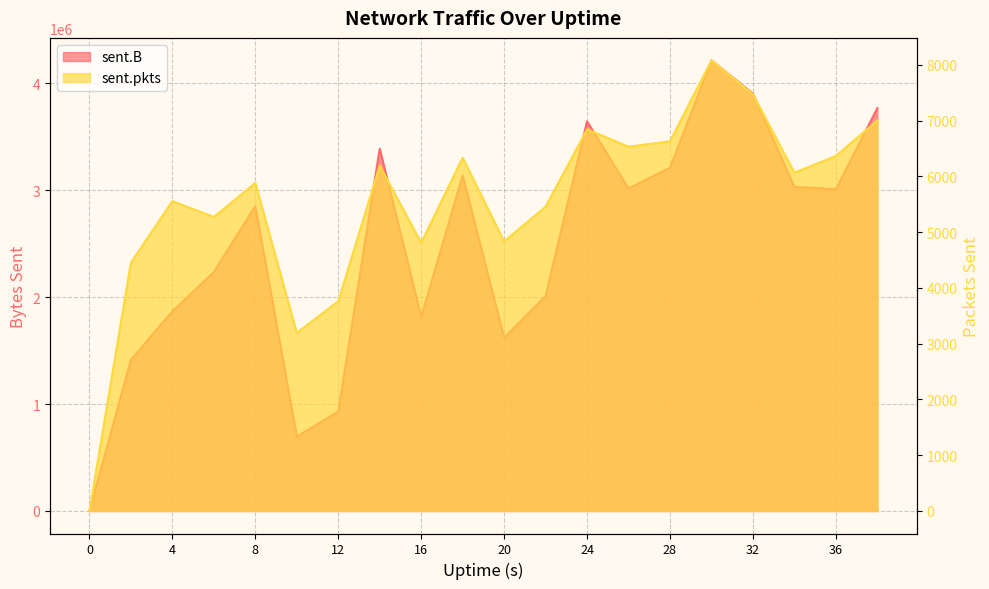

At which label does sent.pkts first exceed 6065?

14